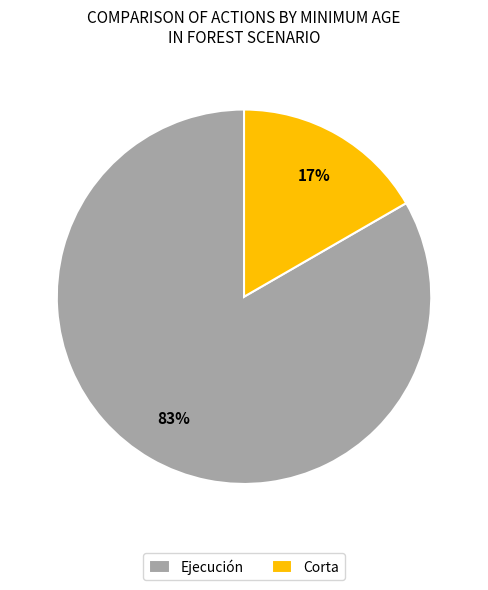

To the nearest percent, what is the combined percentage of Ejecución and Corta?

100%